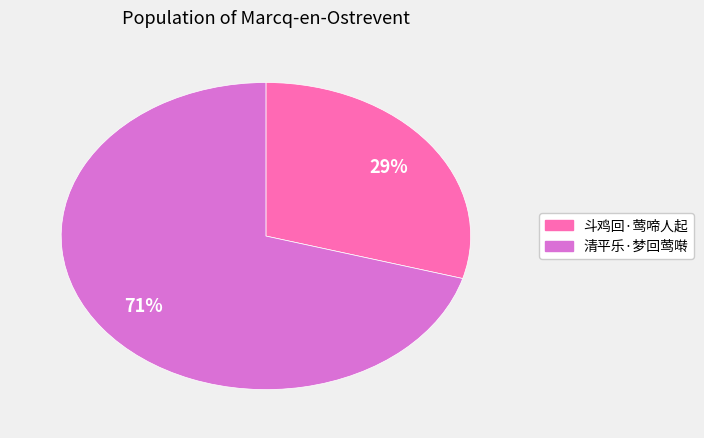

To the nearest percent, what is the average slice percentage?

50%